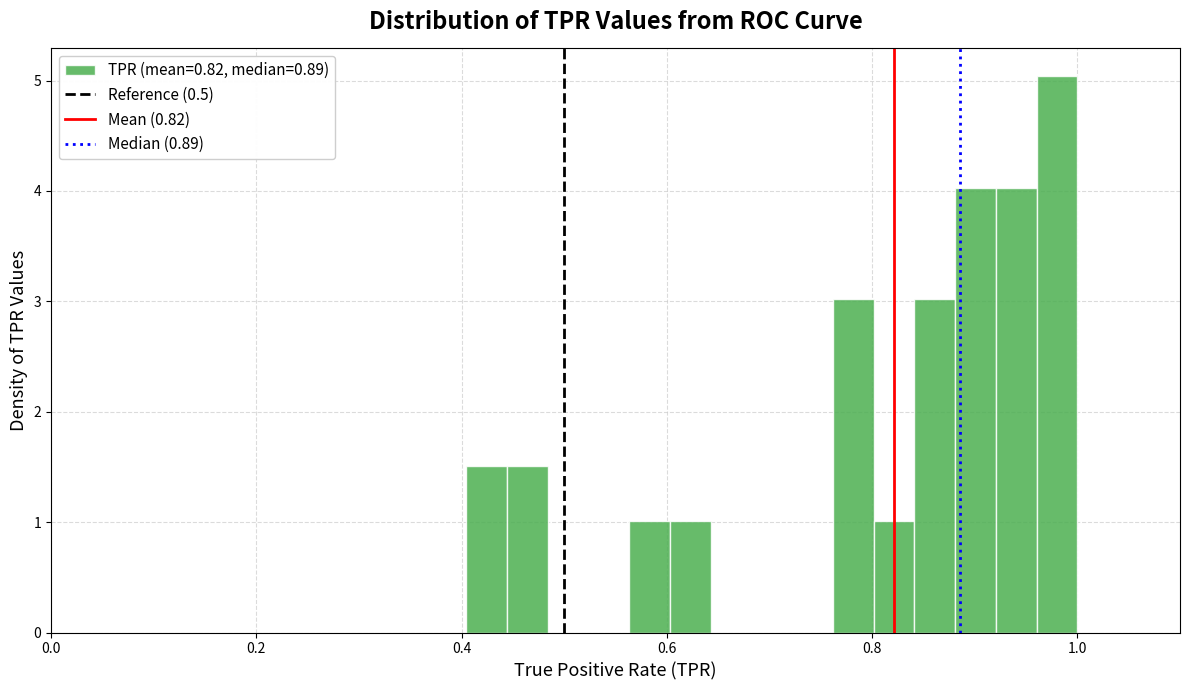

Read against the x-axis, roughly where is the centre of the tallest bar?

0.98